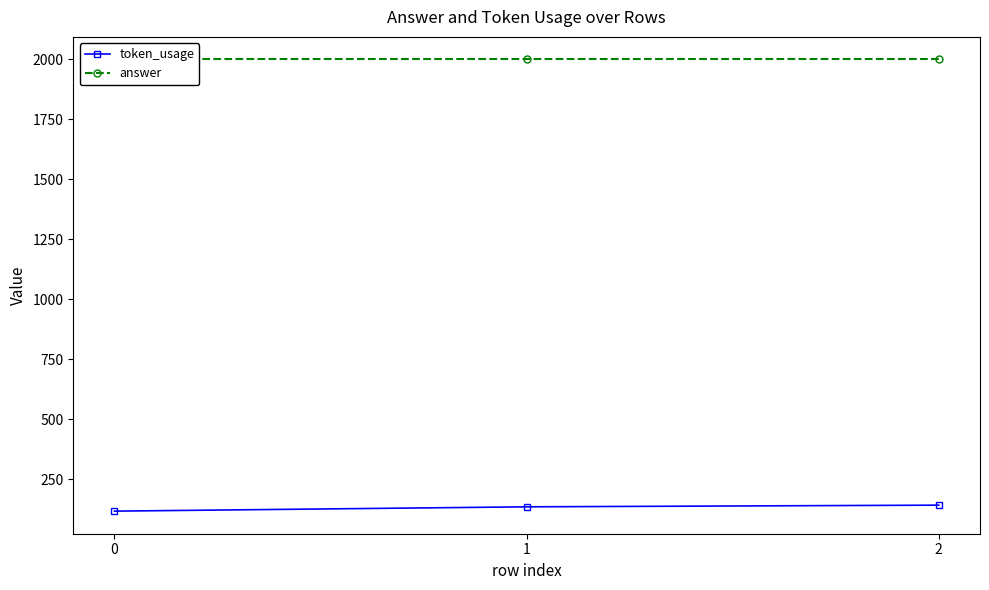

Rank the series by their average value, from lowest to highest.

token_usage, answer